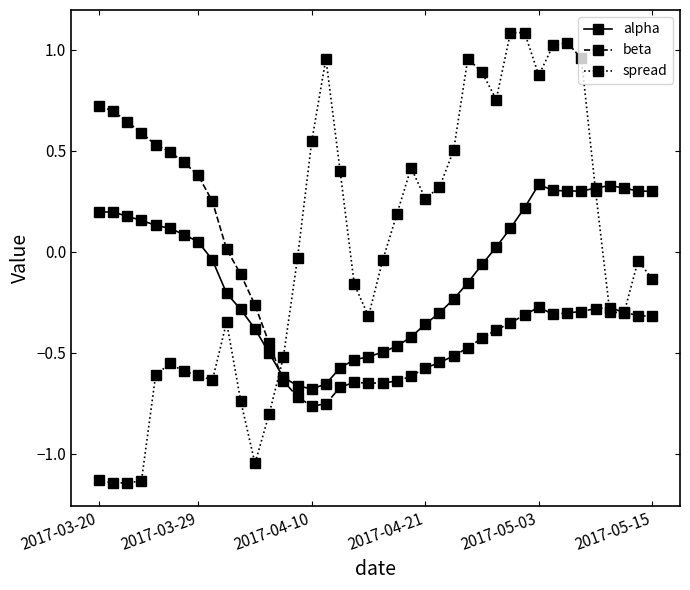

Which series has the widest spread of values?

spread